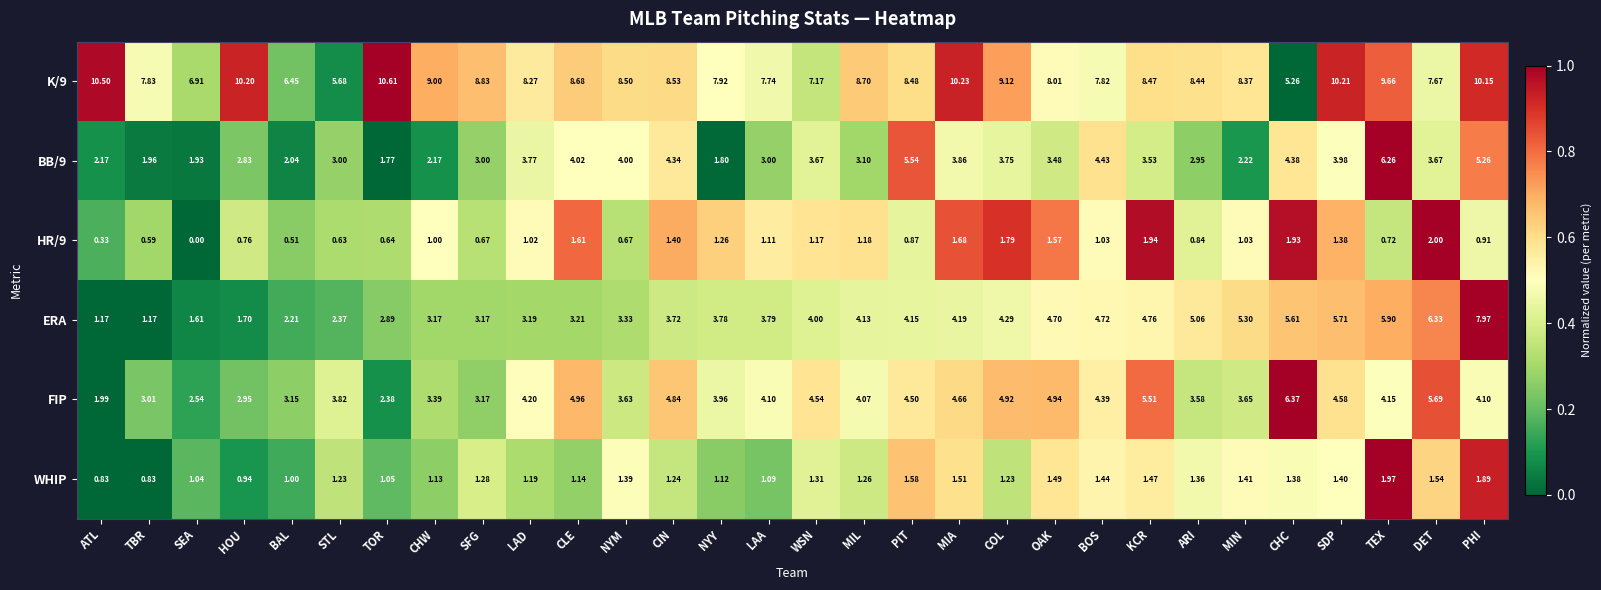

Rank the series at COL from lowest to highest value.

WHIP, HR/9, BB/9, ERA, FIP, K/9